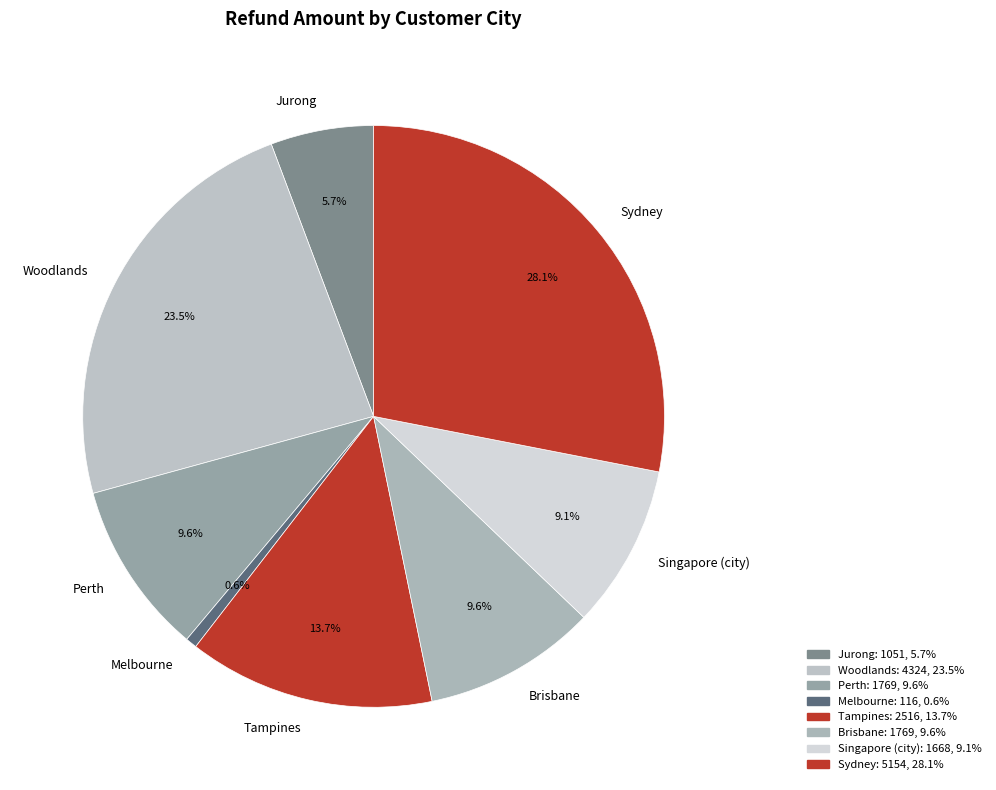

To the nearest percent, what portion does Sydney represent?

28%